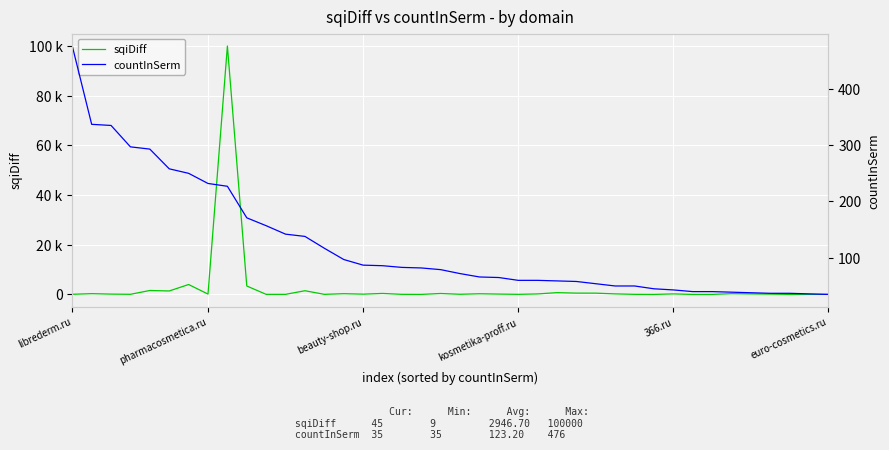

Reading left to right, extract all data points from this chart.

sqiDiff: 65	320	140	60	1600	1400	4000	150	100000	3400	40	40	1500	40	310	120	410	45	20	390	70	280	150	45	210	730	540	520	230	40	9	220	9	16	310	220	140	20	14	45
countInSerm: 476	337	335	297	293	258	250	232	227	171	157	142	138	117	97	87	86	83	82	79	72	66	65	60	60	59	58	54	50	50	45	43	40	40	39	38	37	37	36	35